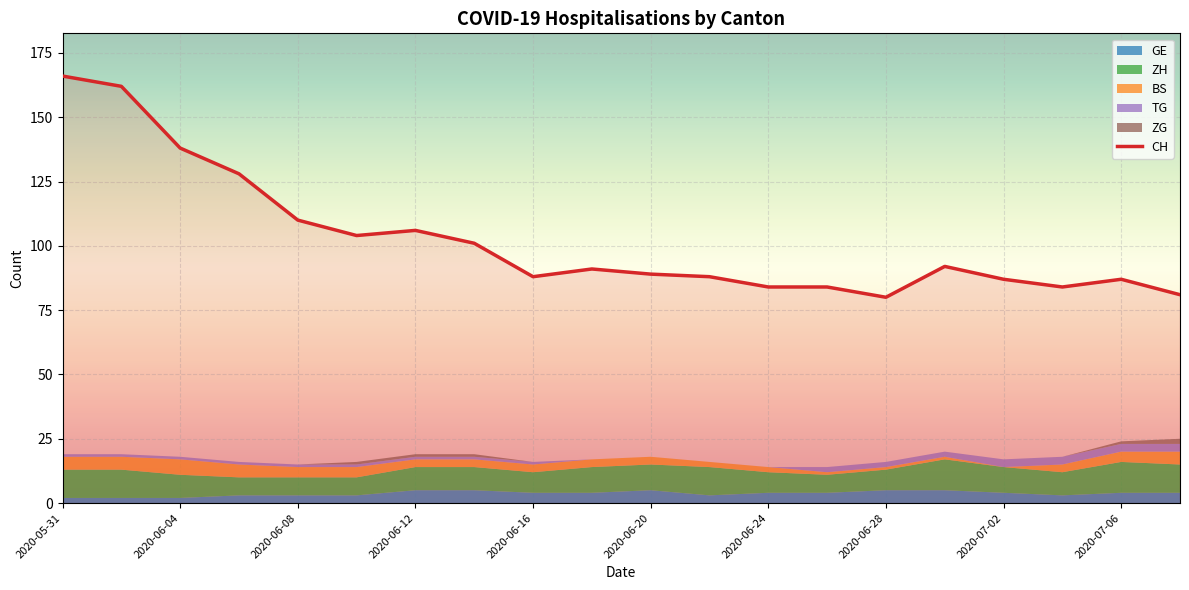

Rank the series at 2020-05-31 from lowest to highest value.

ZG, TG, GE, BS, ZH, CH